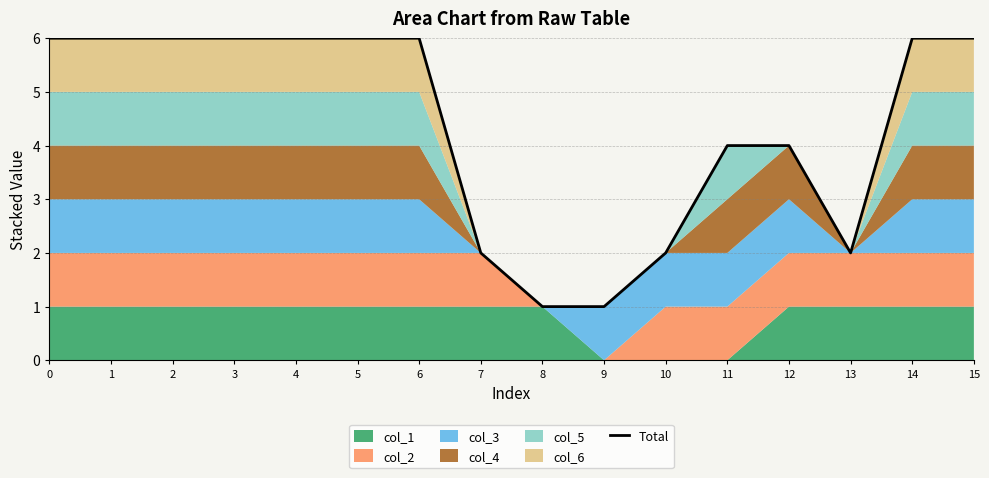

How many lines are shown in the chart?

1